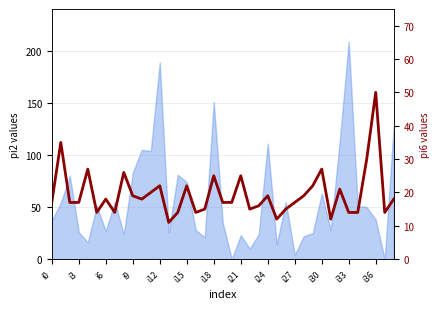

Where is the data nearest to the value 30?

35